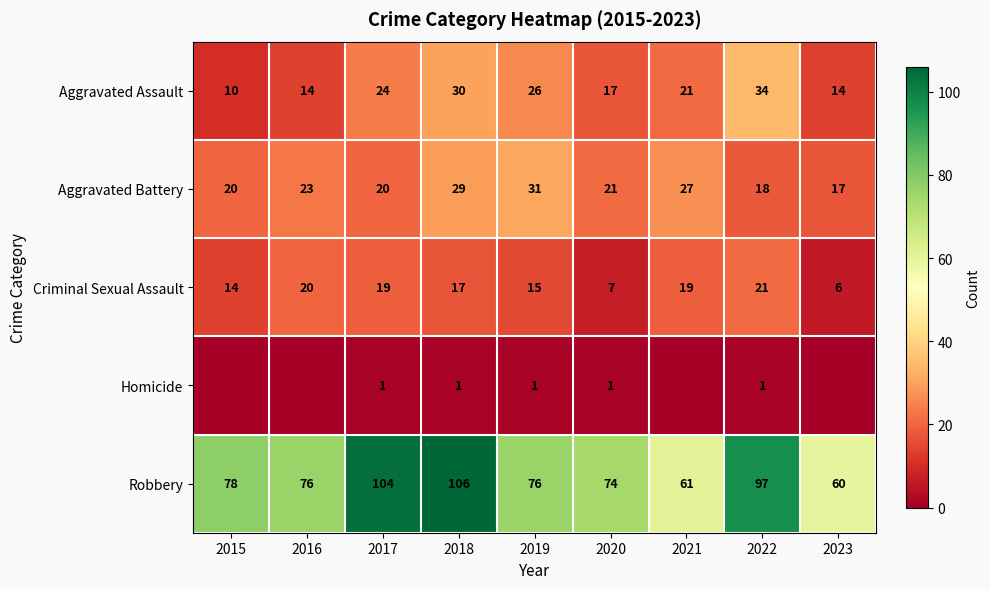

The value of Robbery at 2017 is 104. True or false?

True